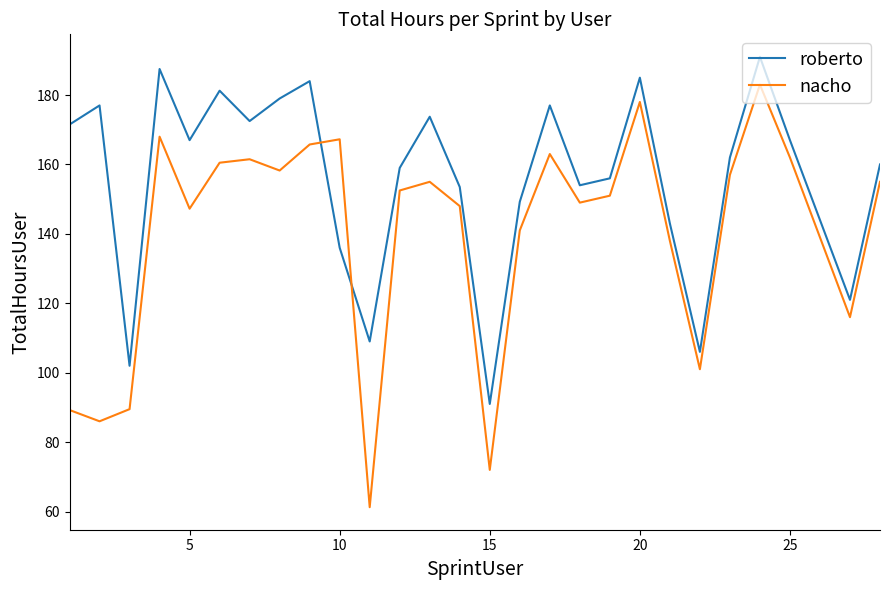

Which series has the largest range (max minus min)?

nacho